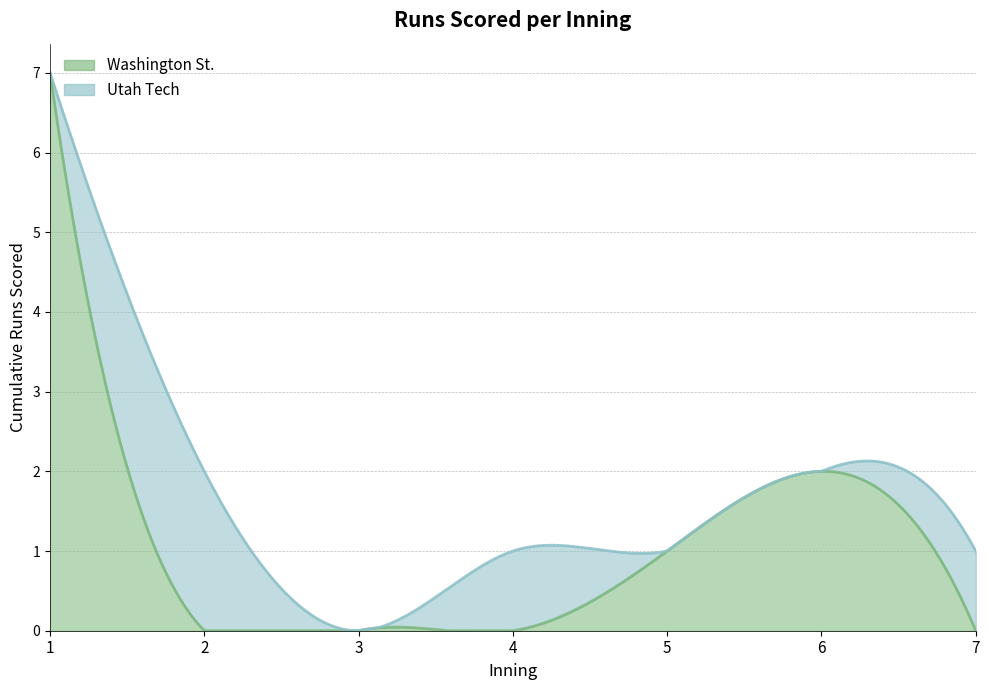

Is the value of Washington St. at 4 greater than the value of Utah Tech at 7?

No